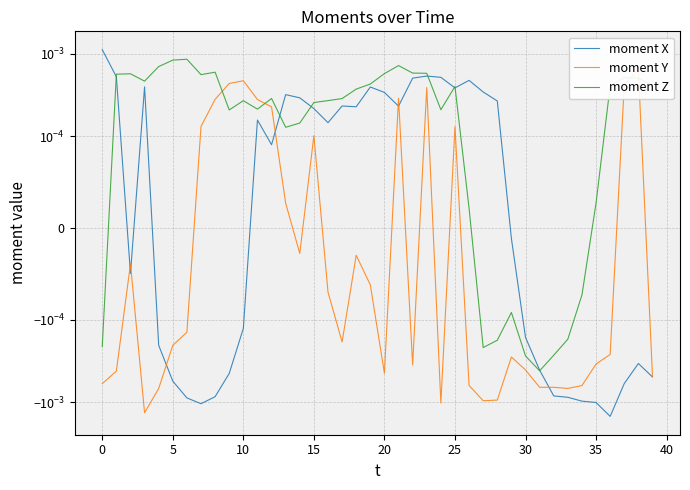

Is it true that moment Y equals -0.0 at 10?

False